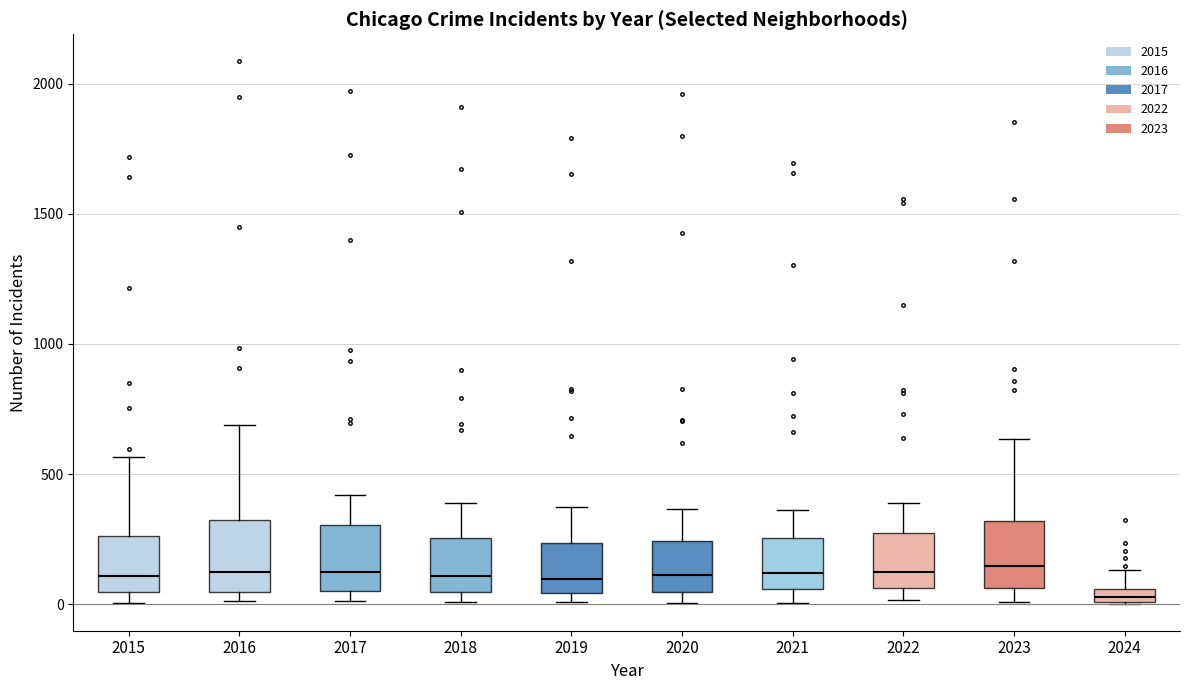

Where is the lower edge of the box at x = 2021 on the y-axis? The values are not printed on the chart, so give them approximately, as read against the axis.

50